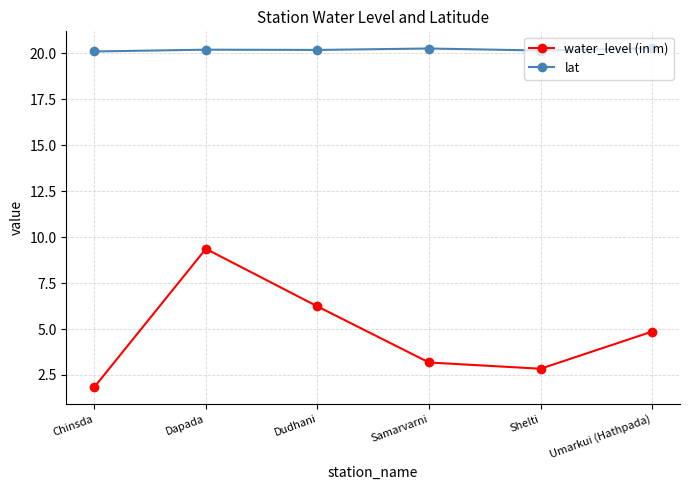

The water_level (in m) series shows 6.2 at Dudhani. True or false?

True